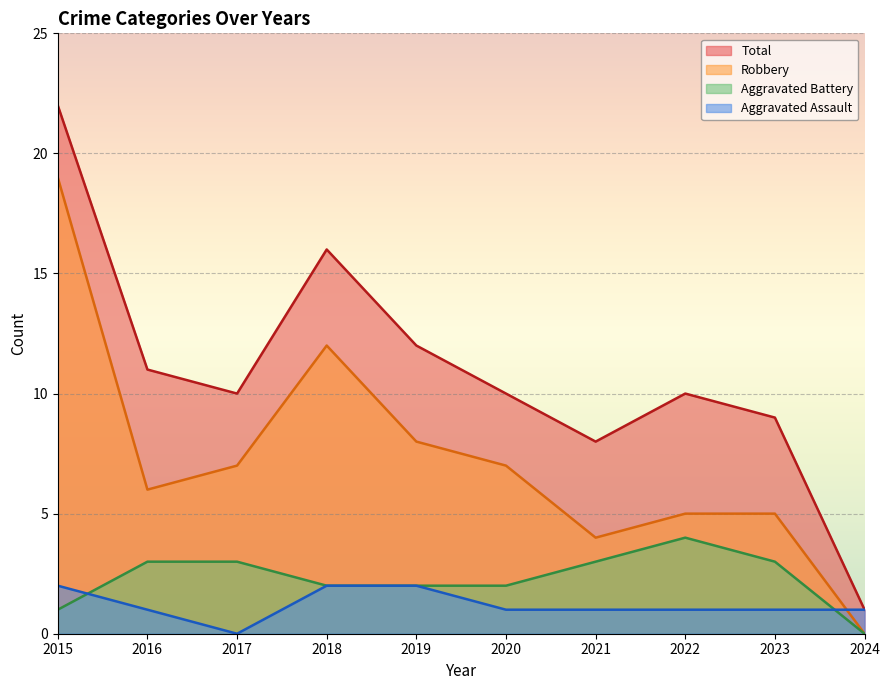

What is the sum of all Aggravated Assault values?

12